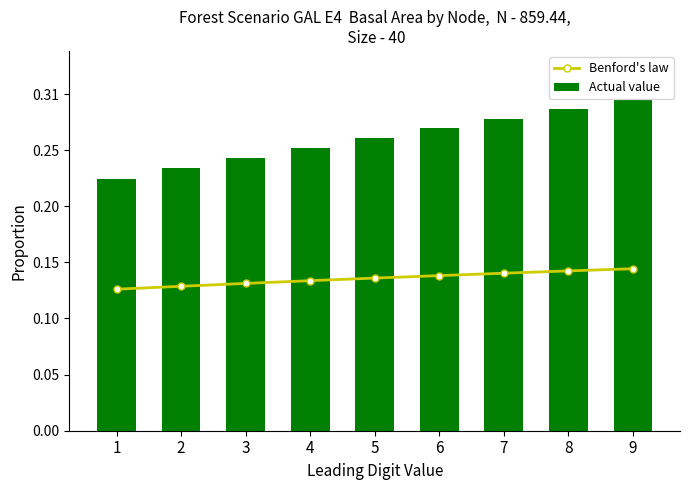

List the series in order of their peak value, highest first.

Actual value, Benford's law